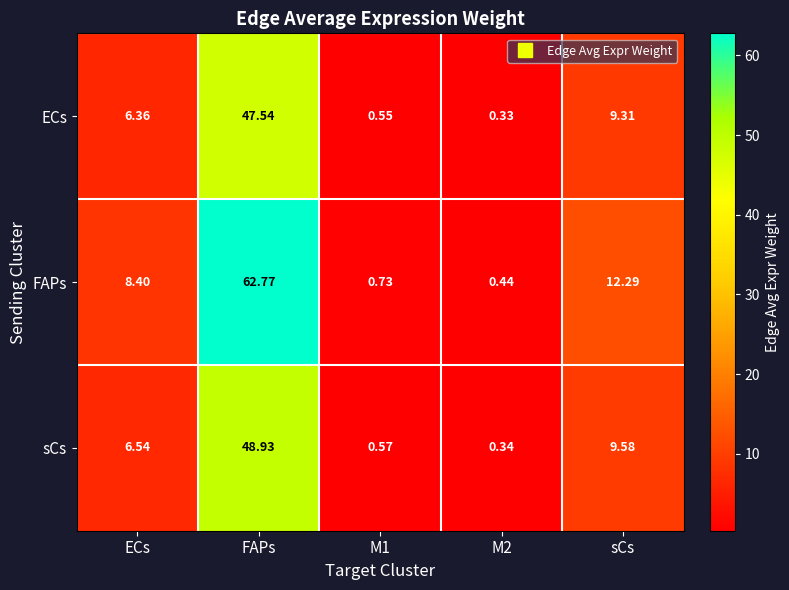

How many data points in sCs are less than 6?

2